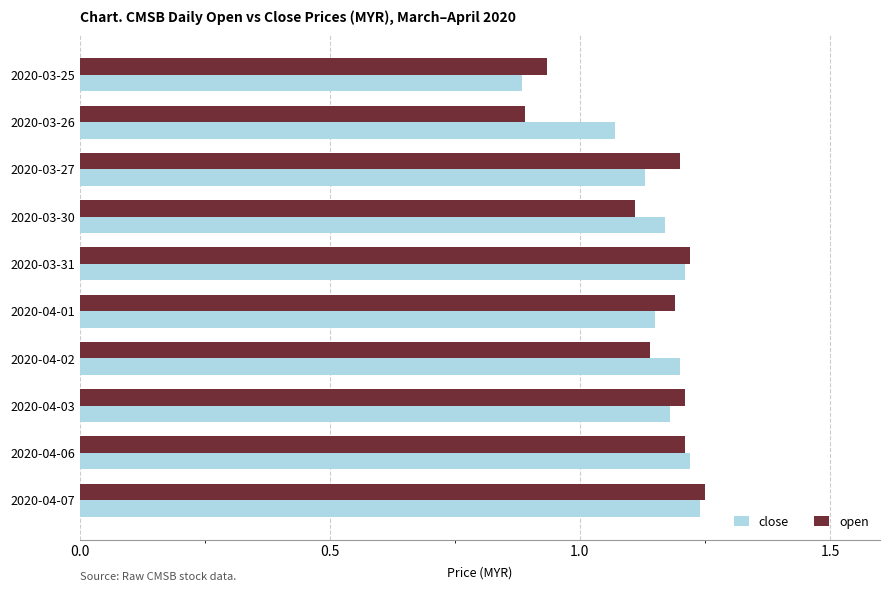

What are all the series names shown in the legend?

close, open